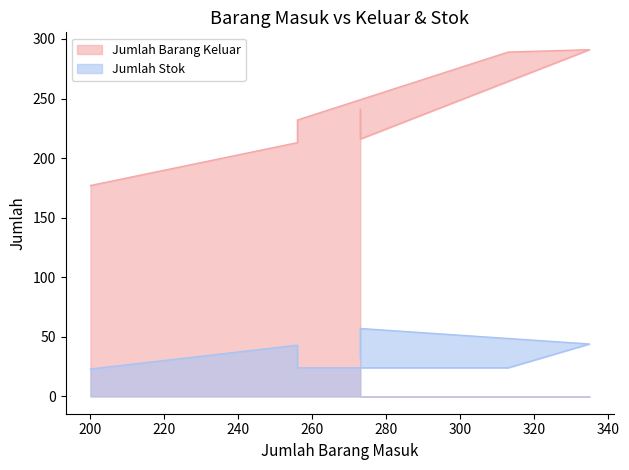

Read the Jumlah Stok value at 273, to the nearest 10.

60